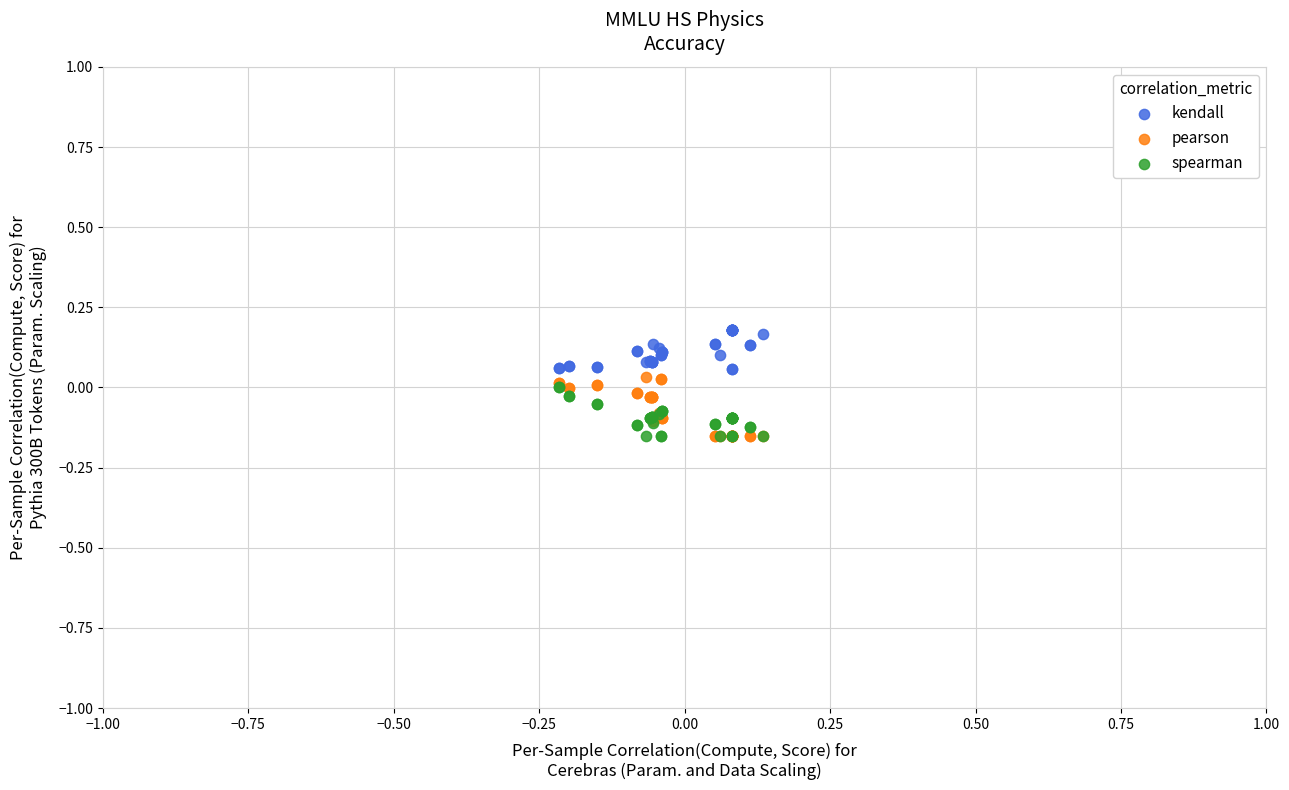

What are all the series names shown in the legend?

kendall, pearson, spearman